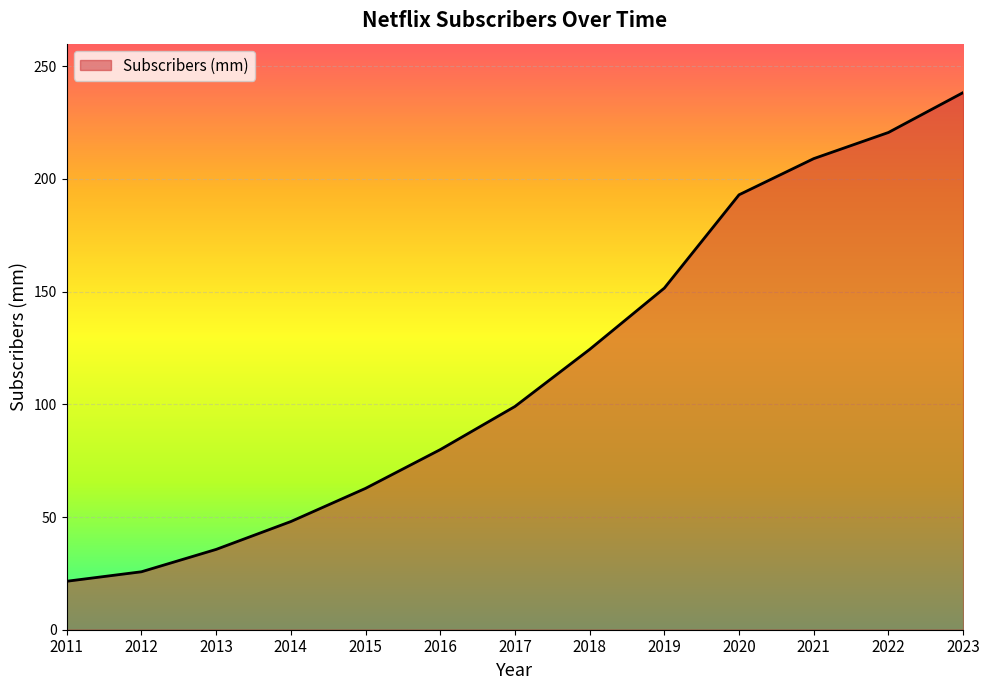

Count the number of data series in this chart.

1